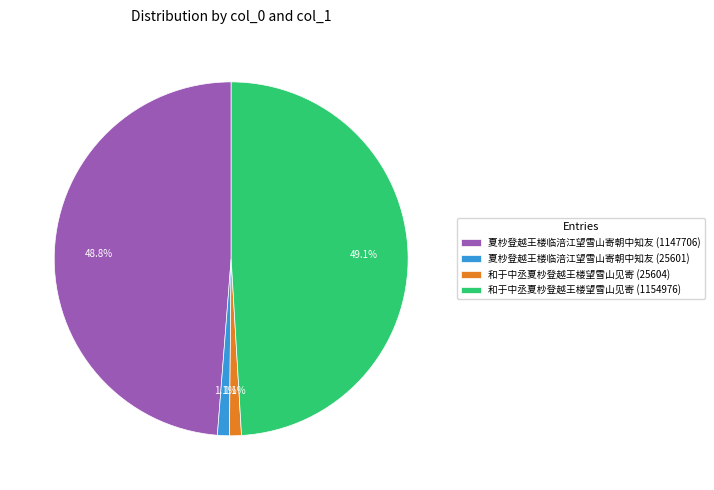

Approximately how many times larger is the value at 夏杪登越王楼临涪江望雪山寄朝中知友 (25601) compared to 和于中丞夏杪登越王楼望雪山见寄 (25604)?

1.0